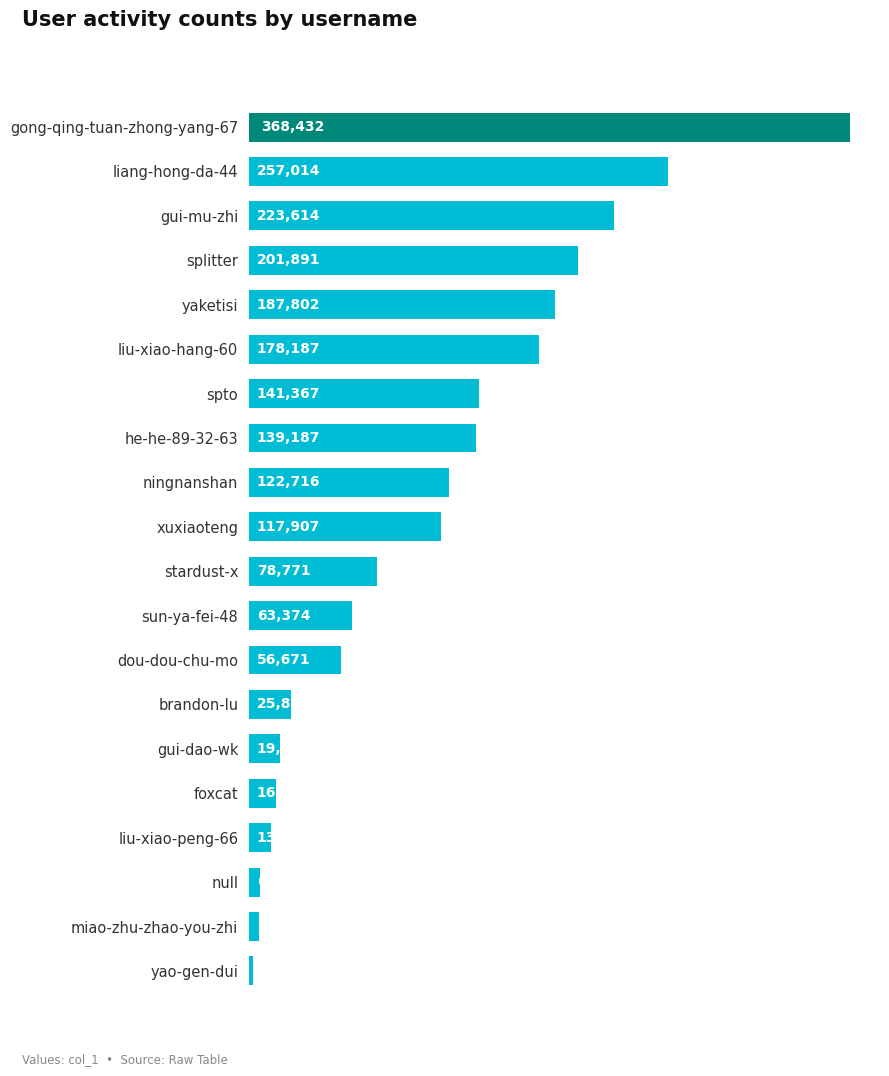

How many bars are there in total?

20